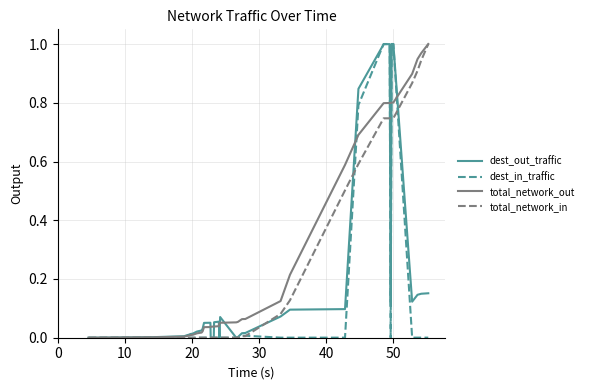

What is the average value of the total_network_in series?

0.3